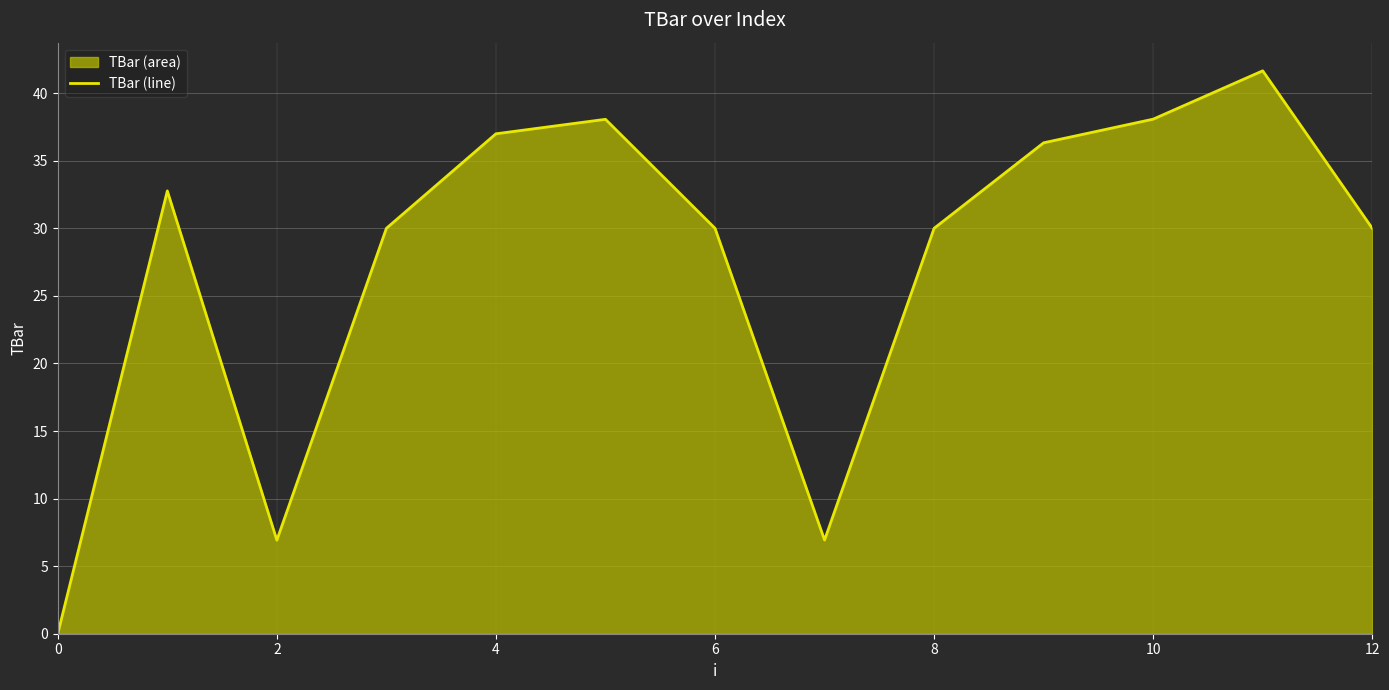

The value at 10 is 54.9. True or false?

False